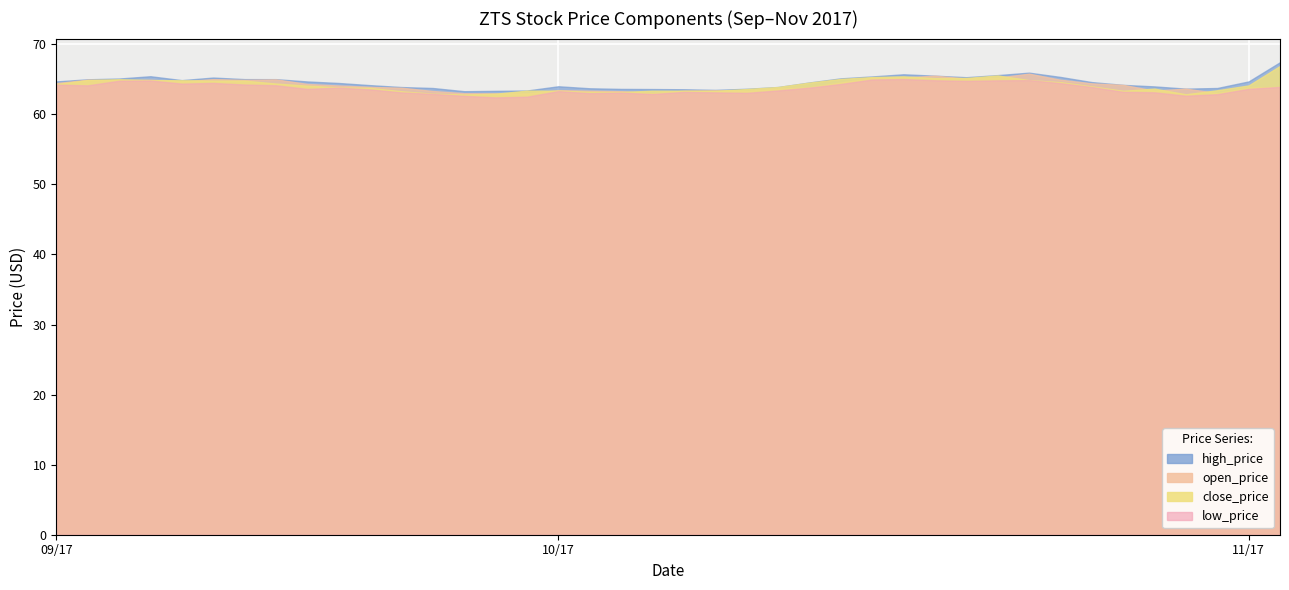

Where is the first local minimum for low_price?

2017-09-11